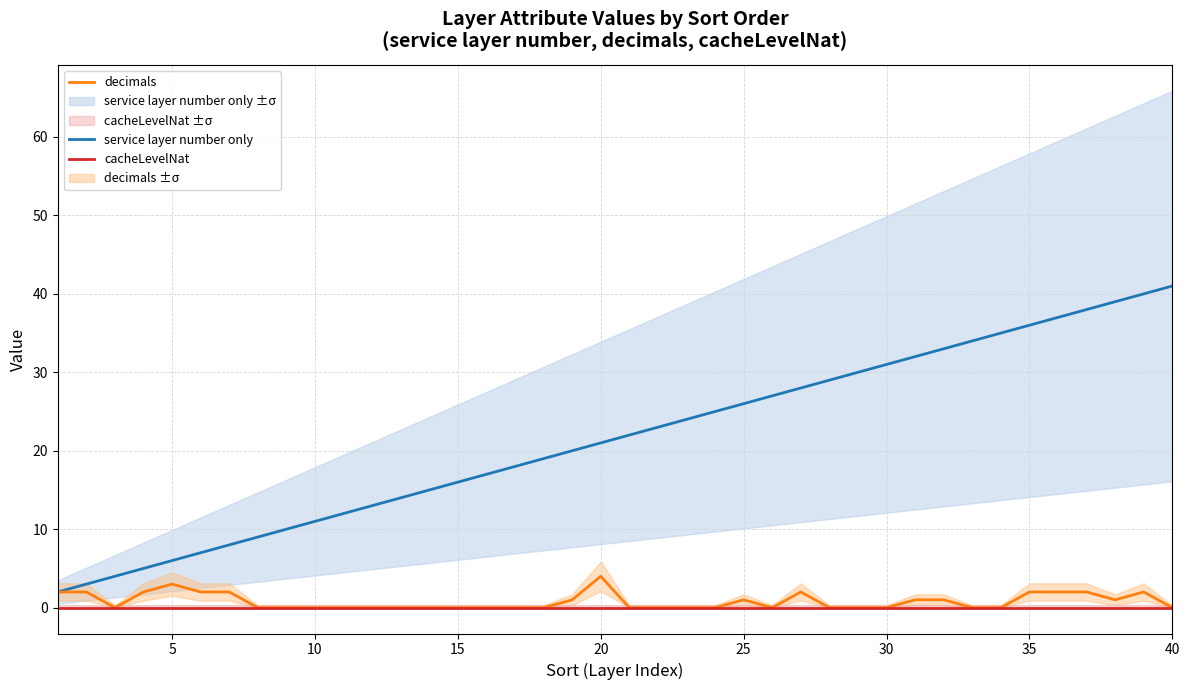

What is the difference between the maximum and minimum values in the decimals series?

4